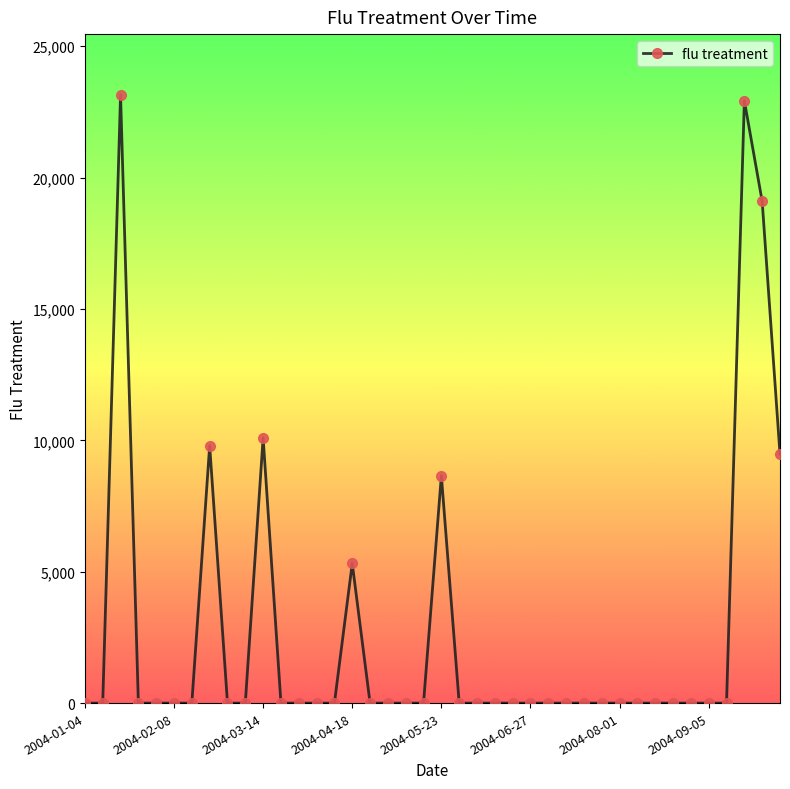

What is the greatest value displayed?

23148.3